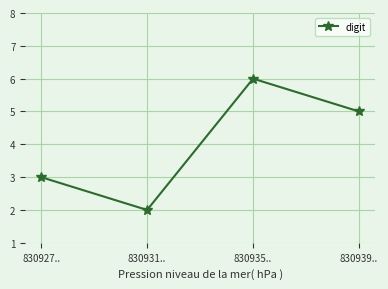

What is the label of the 1st point from the left?

830927..